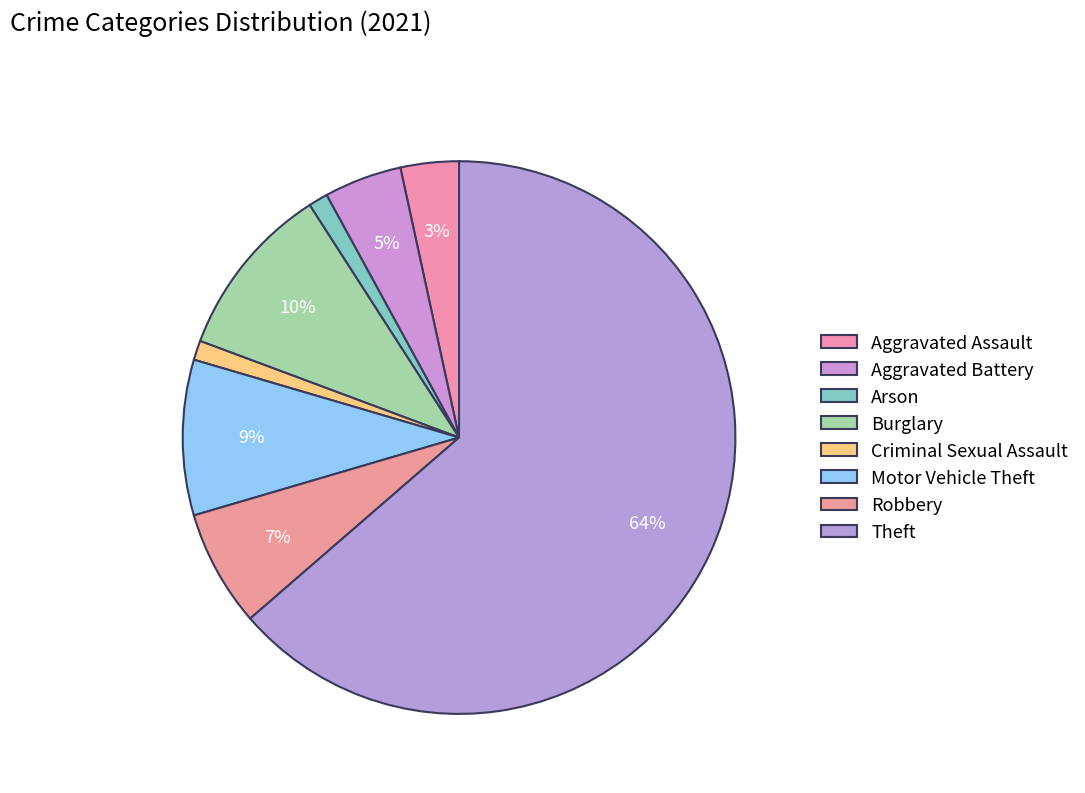

How many segments does this pie chart have?

8